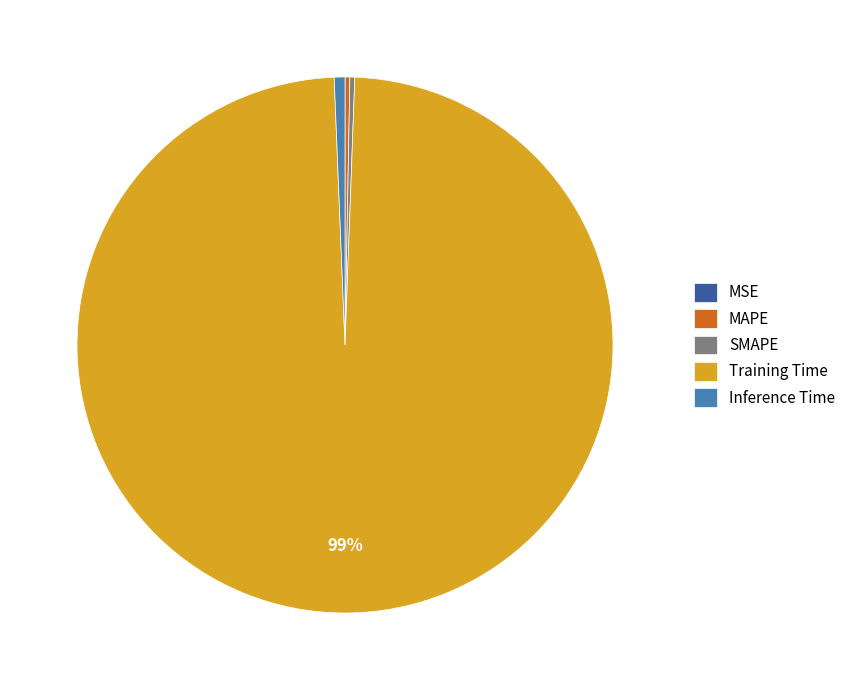

To the nearest percent, what portion does Inference Time represent?

1%